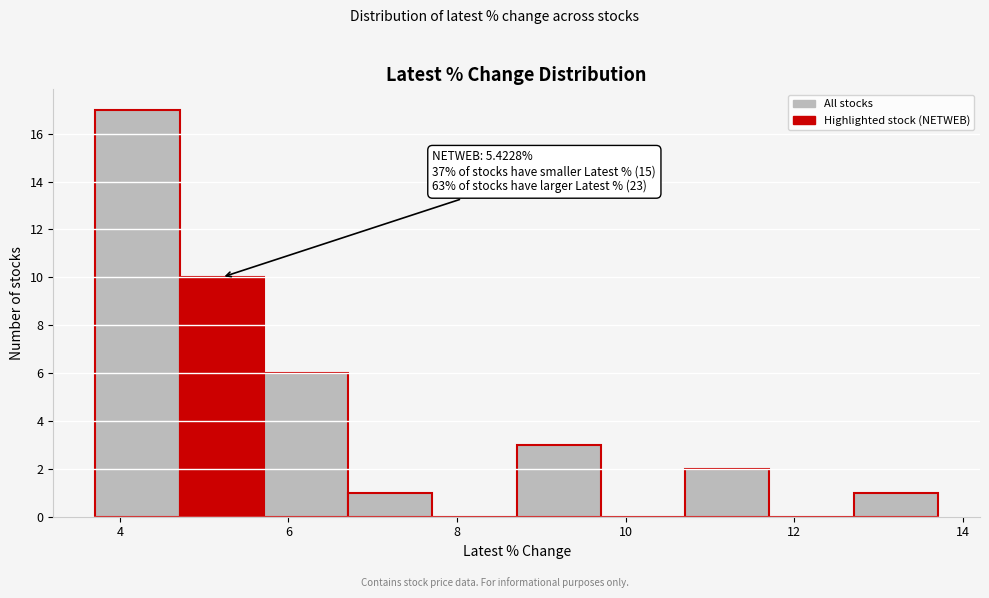

Over which range of the x-axis is the bar tallest?

3.8 to 4.8